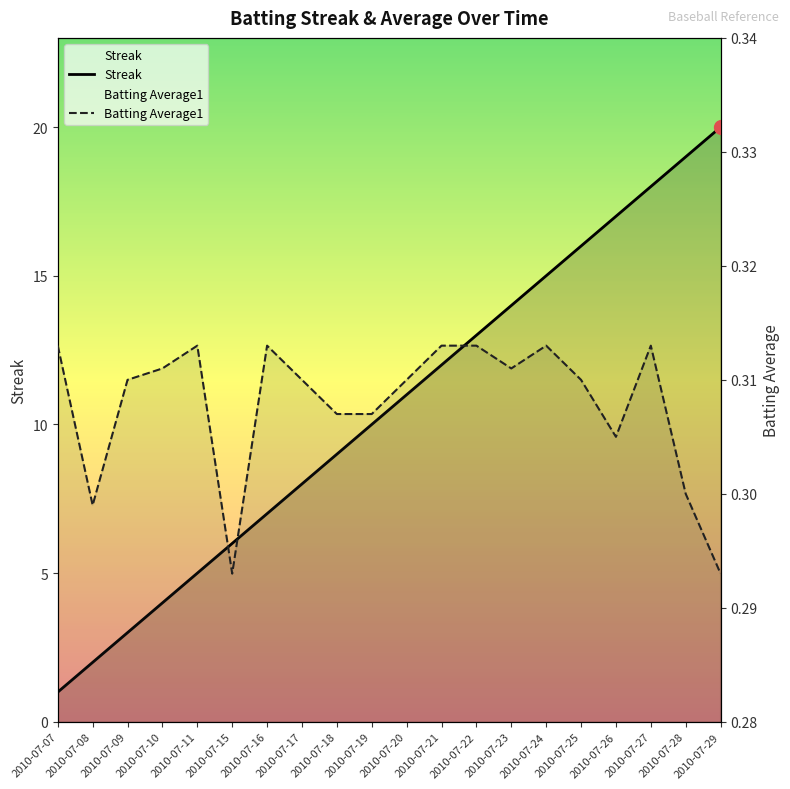

At which category does the chart reach its minimum across all series?

2010-07-15